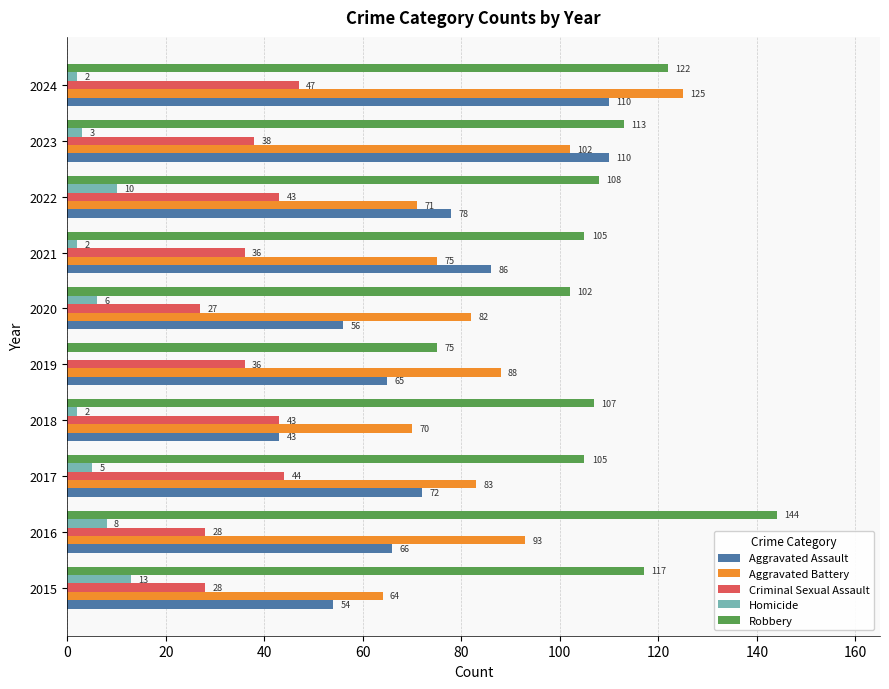

Read the Robbery value at 2017, to the nearest 5.

105